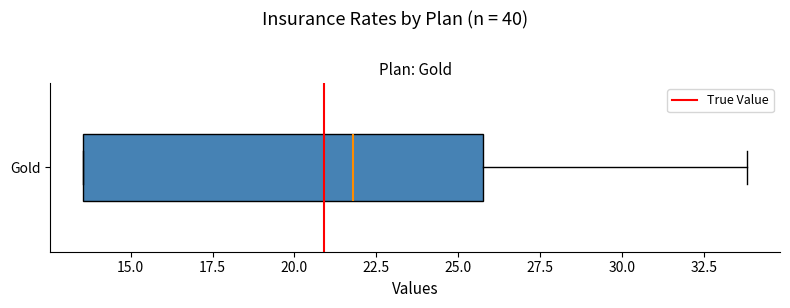

Where is the left edge of the box for Gold on the x-axis? The values are not printed on the chart, so give them approximately, as read against the axis.

13.5